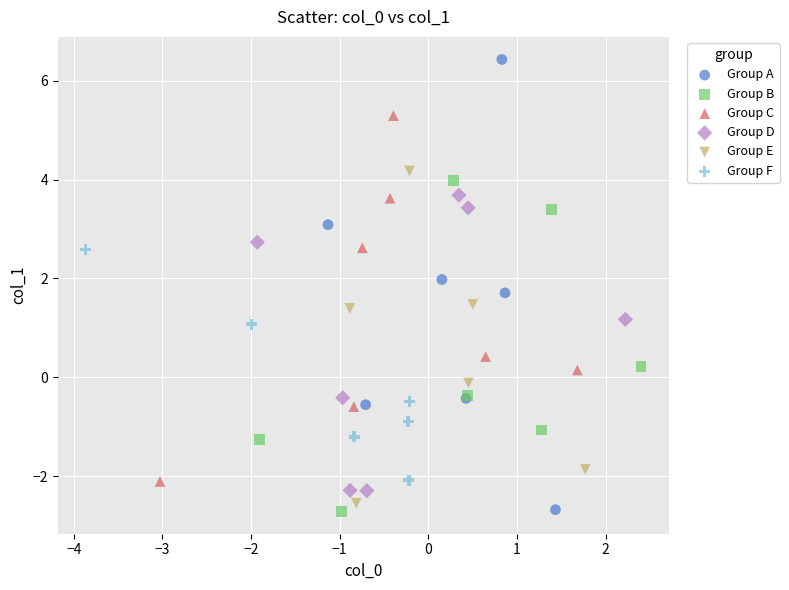

What are all the series names shown in the legend?

Group A, Group B, Group C, Group D, Group E, Group F